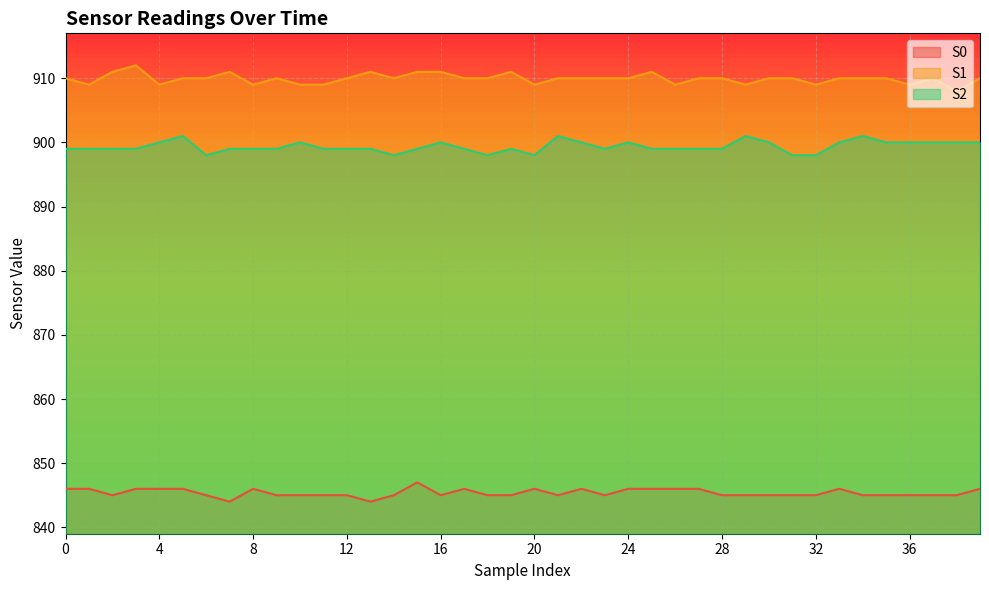

The S0 series shows 496 at 21. True or false?

False